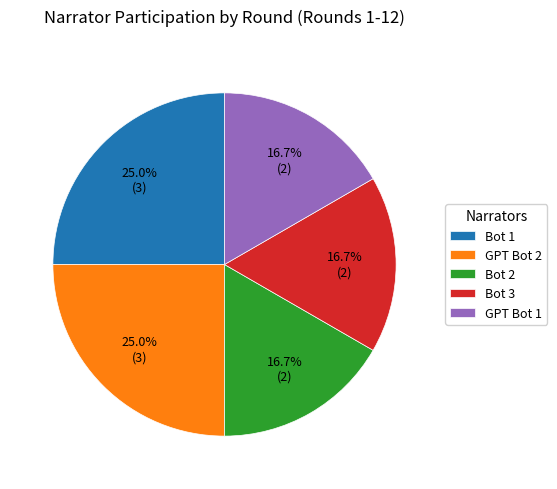

What percentage is the Bot 3 slice, to the nearest percent?

17%